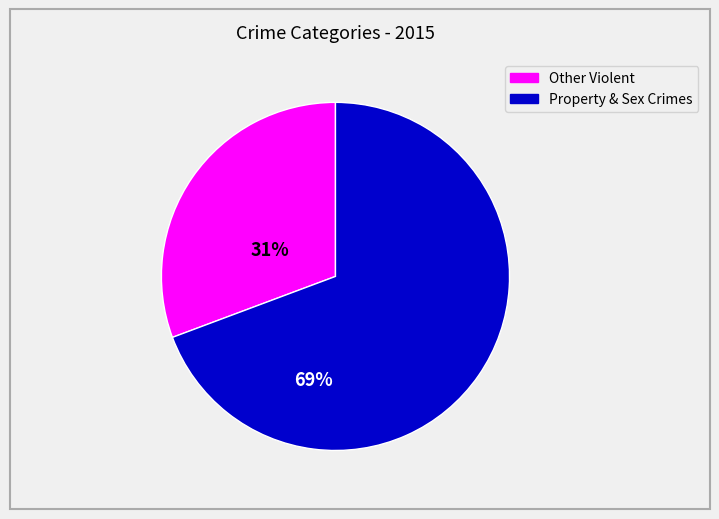

Does any single category account for the majority?

Yes